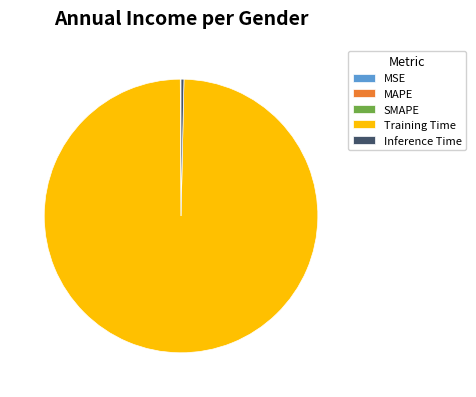

Which category has the biggest portion of the pie?

Training Time